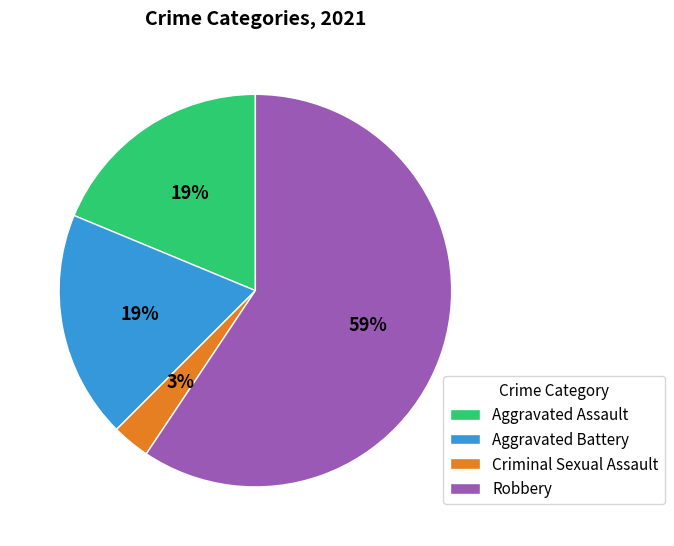

Does any single category account for the majority?

Yes